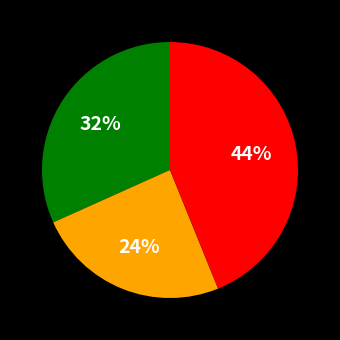

To the nearest percent, what is the average slice percentage?

33%